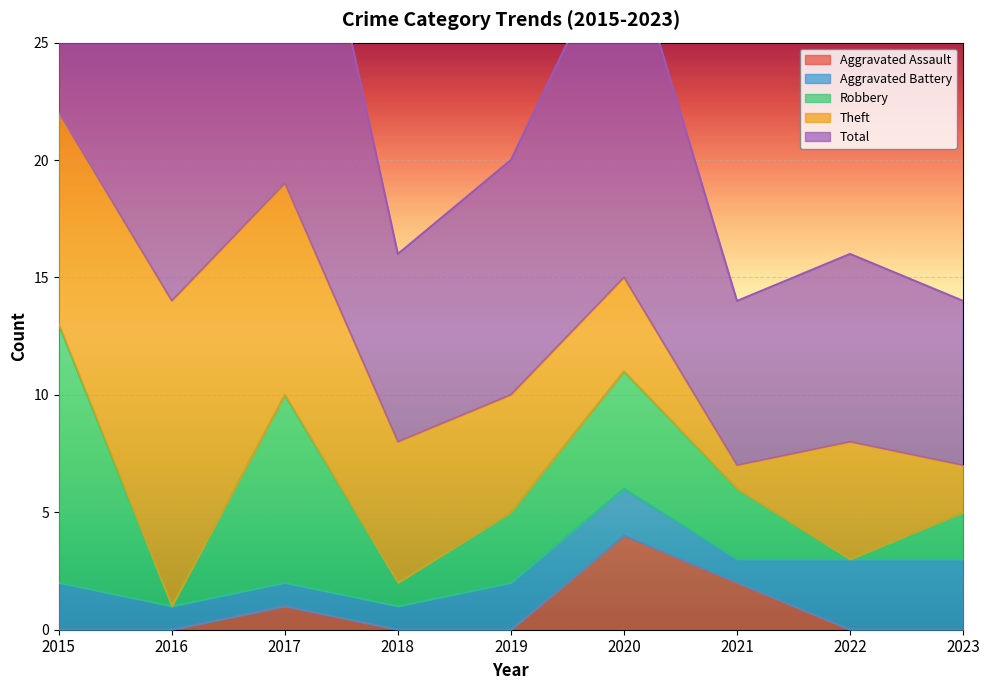

Which series has the largest range (max minus min)?

Total